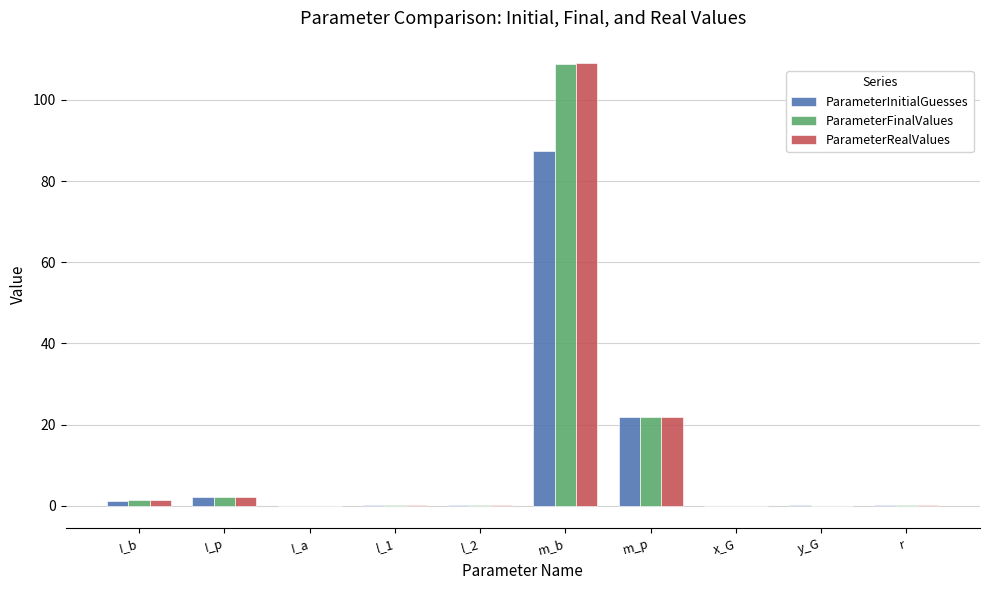

Is it true that ParameterRealValues equals 109.1 at m_b?

True